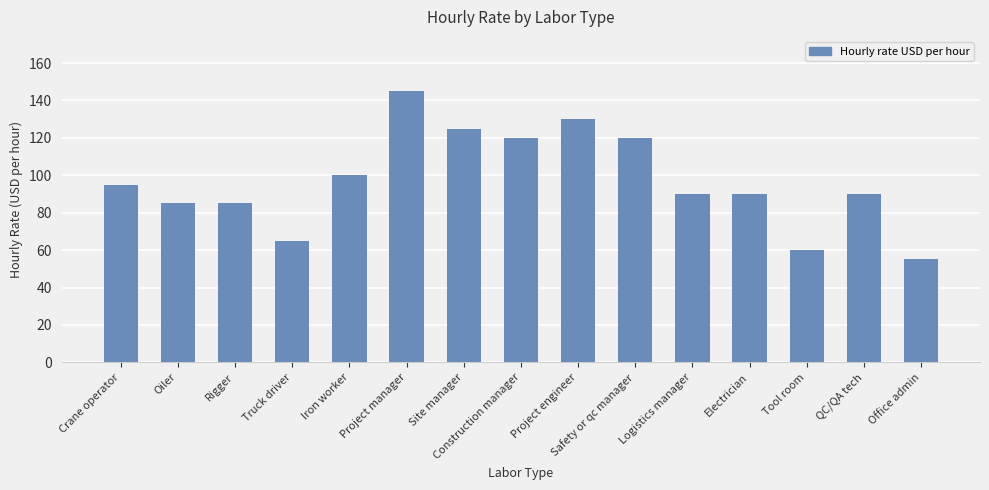

Is it true that the value at Rigger is 49?

False